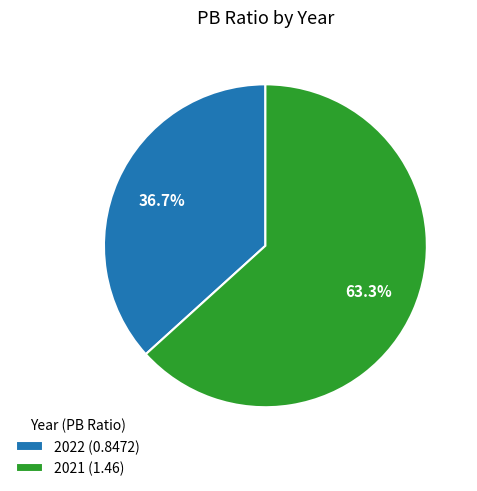

Between 2021 (1.46) and 2022 (0.8472), which is larger?

2021 (1.46)